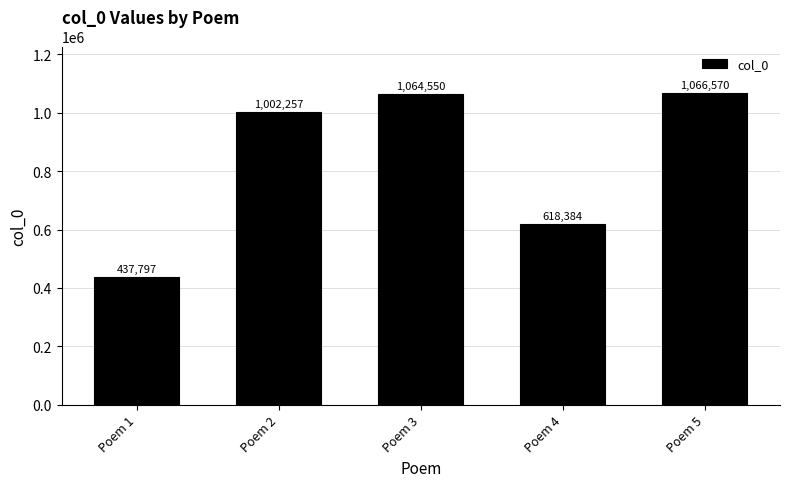

What is the change in value from Poem 2 to Poem 5?

+64313